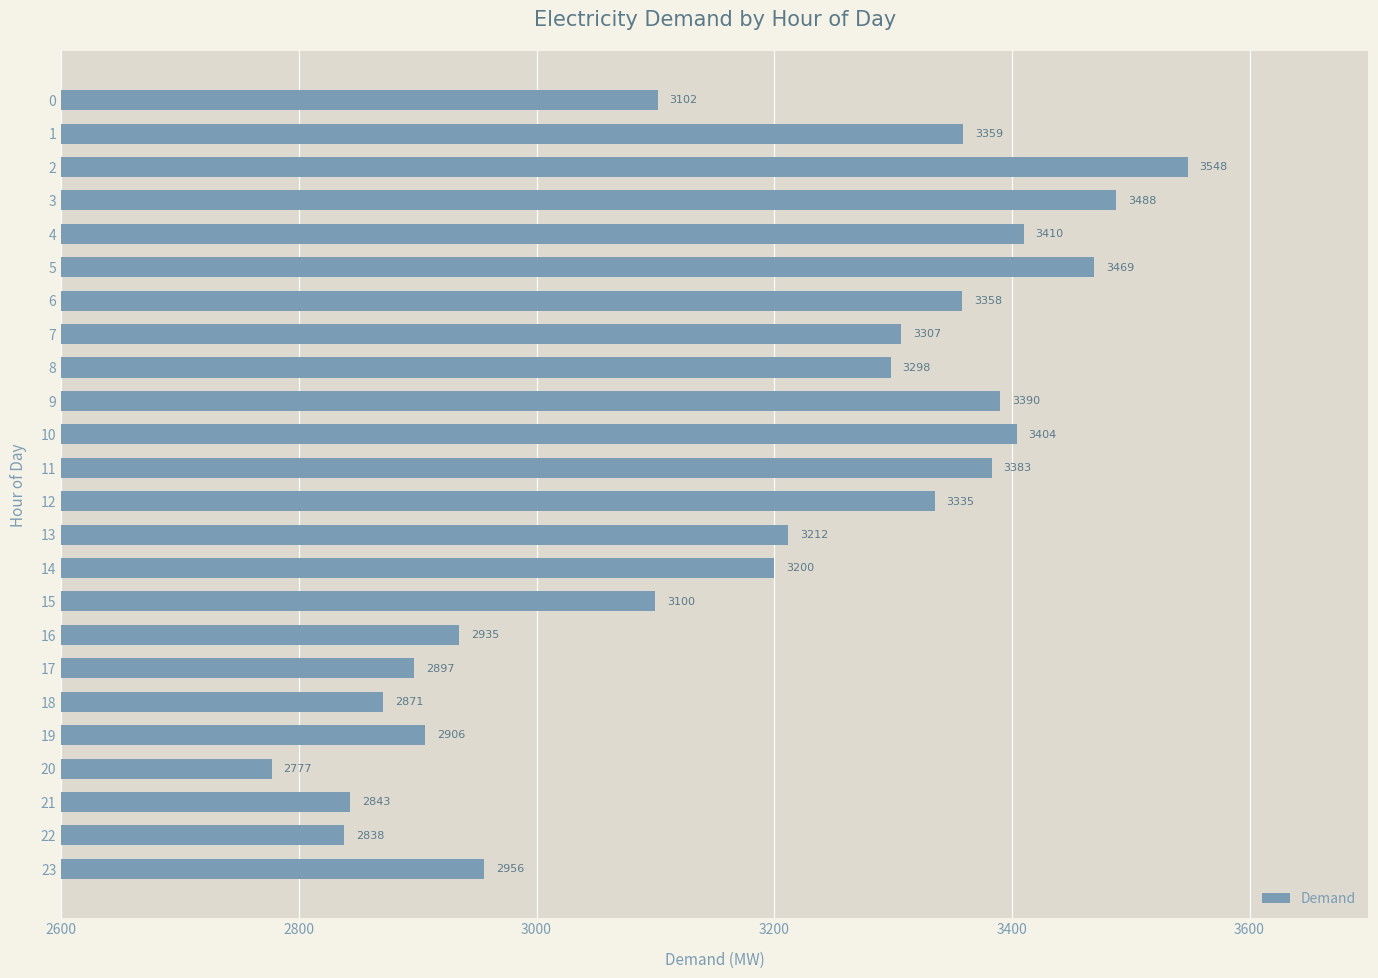

List the labels in order of value, largest first.

2, 3, 5, 4, 10, 9, 11, 1, 6, 12, 7, 8, 13, 14, 0, 15, 23, 16, 19, 17, 18, 21, 22, 20